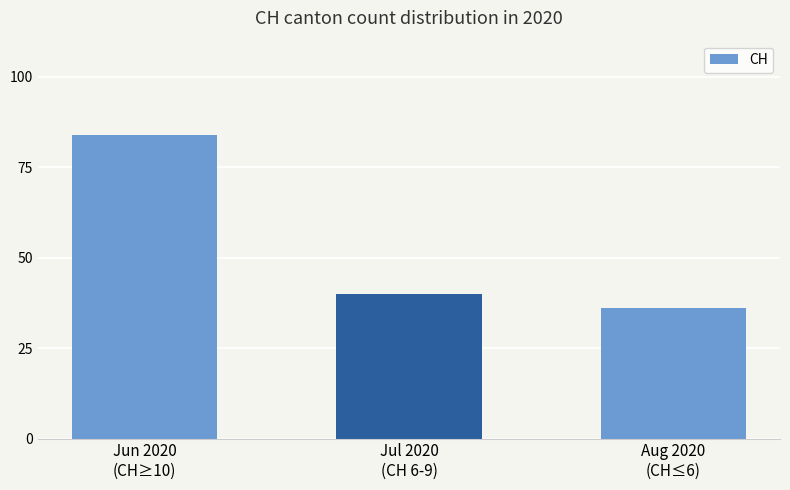

Which label corresponds to the smallest value in the chart?

Aug 2020
(CH≤6)